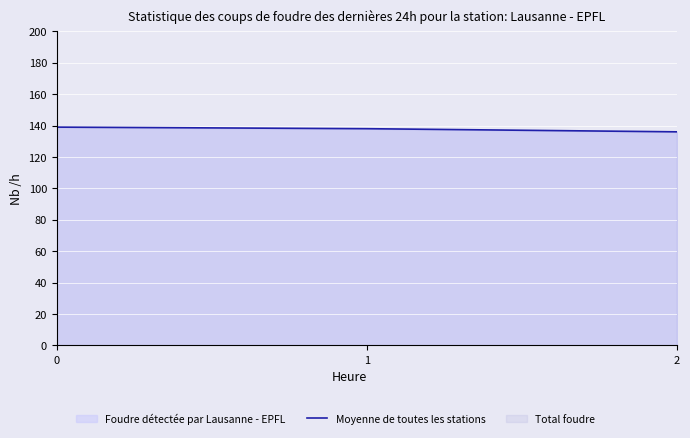

Reading right to left, transcribe all the data shown in this chart.

136	138	139